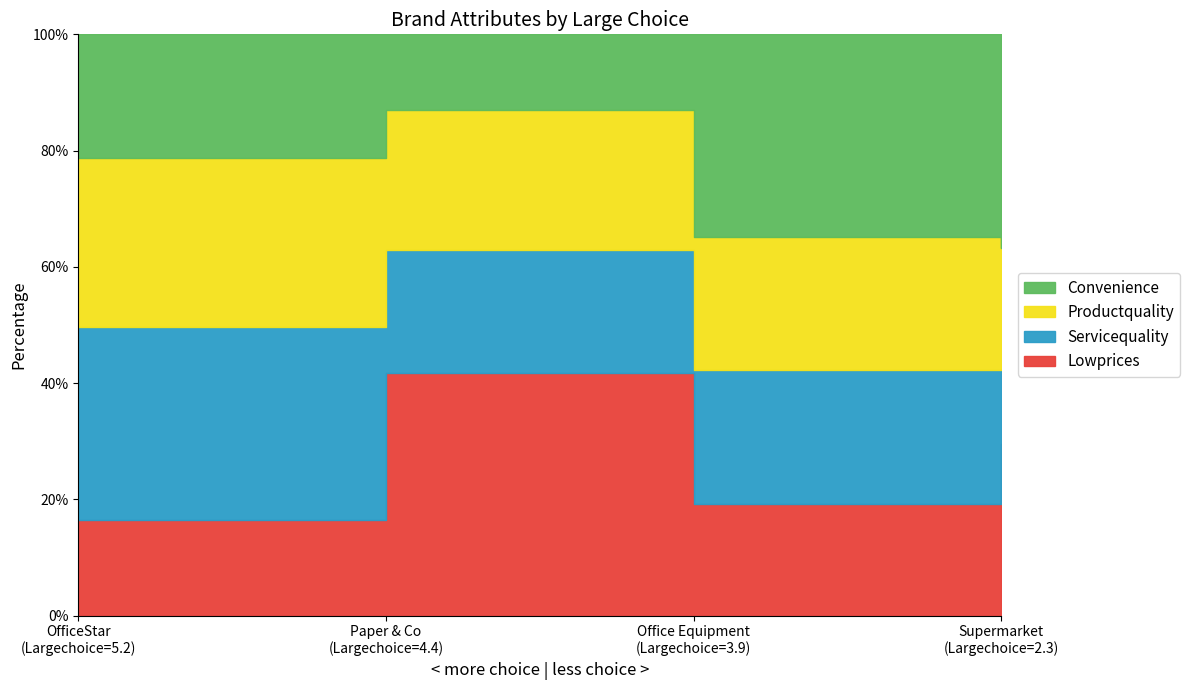

Reading left to right, list all the values displayed in this chart.

Lowprices: 2.1	4.5	2.6	4.1
Servicequality: 4.2	2.3	3.1	1.8
Productquality: 3.7	2.6	3.1	2.9
Convenience: 2.7	1.4	4.7	5.1